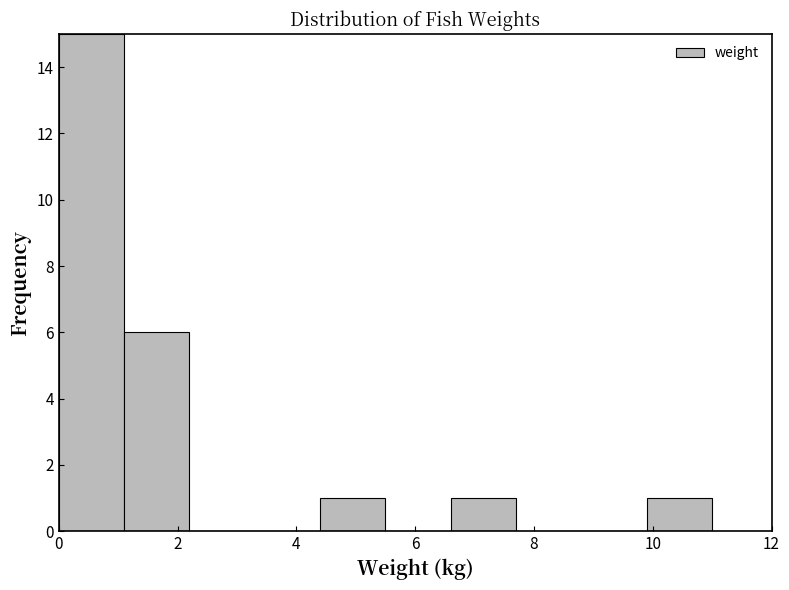

Reading left to right, transcribe this chart: for each bar, give the range it covers on the x-axis and its height. Neither the bar edges nor the heights are printed on the chart, so give them approximately, as read against the axes.

0.0 to 1.1: 15
1.1 to 2.2: 6
2.2 to 3.3: 0
3.3 to 4.4: 0
4.4 to 5.5: 1
5.5 to 6.6: 0
6.6 to 7.7: 1
7.7 to 8.8: 0
8.8 to 9.9: 0
9.9 to 11.0: 1